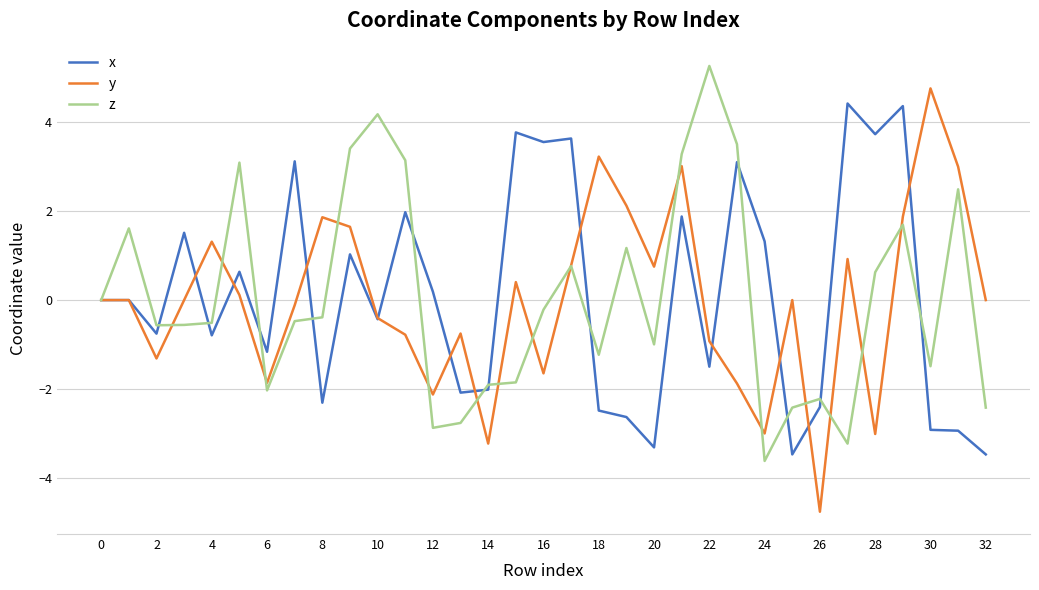

What is the greatest value displayed?

5.3